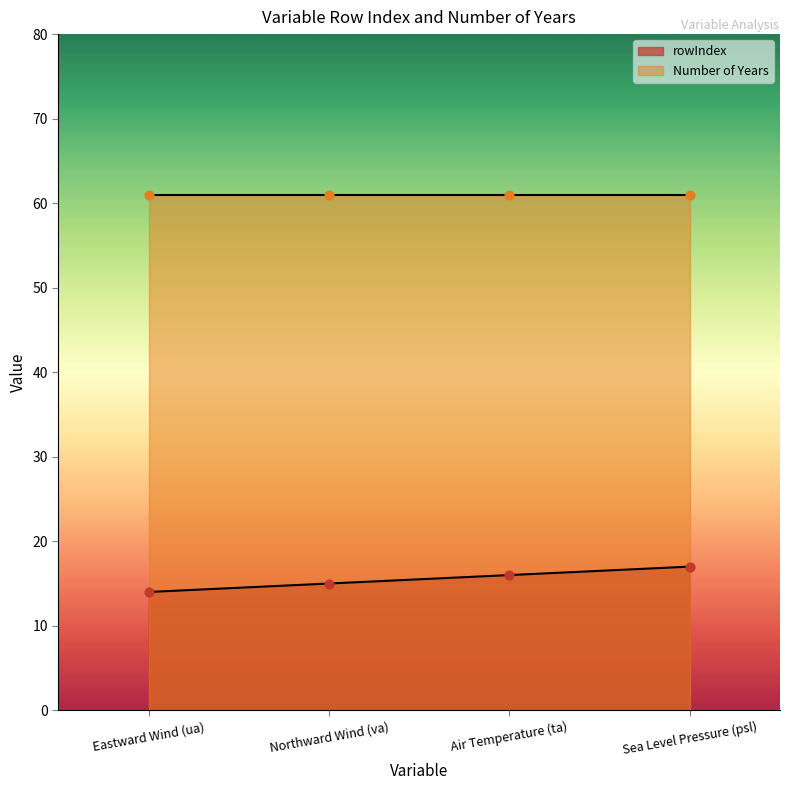

Between Northward Wind (va) and Eastward Wind (ua), which is larger?

Northward Wind (va)